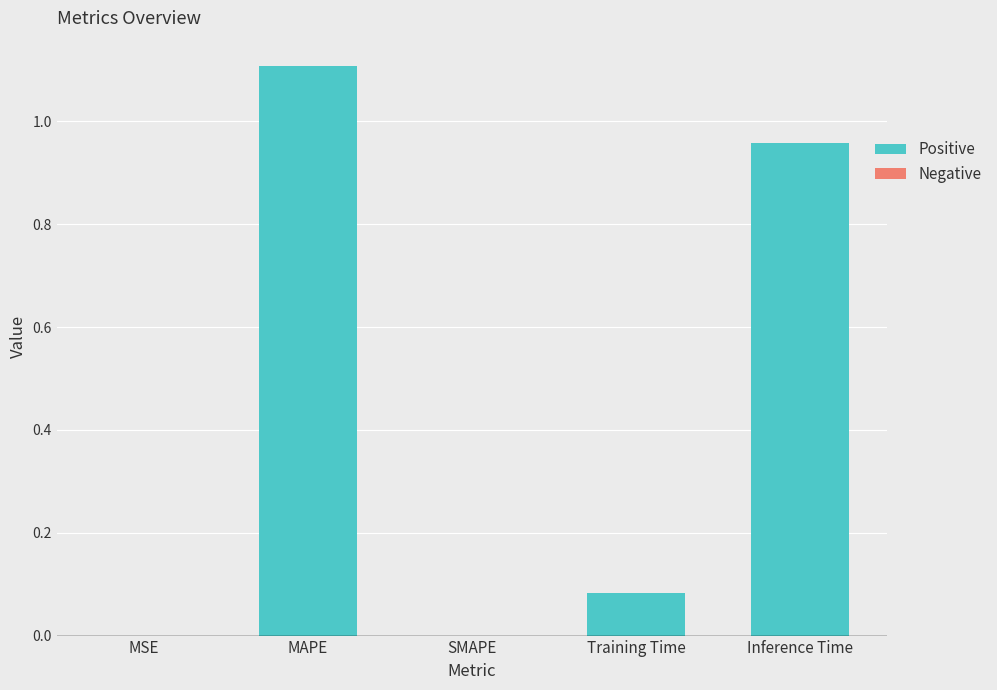

What is the change in value from SMAPE to Training Time?

+0.1